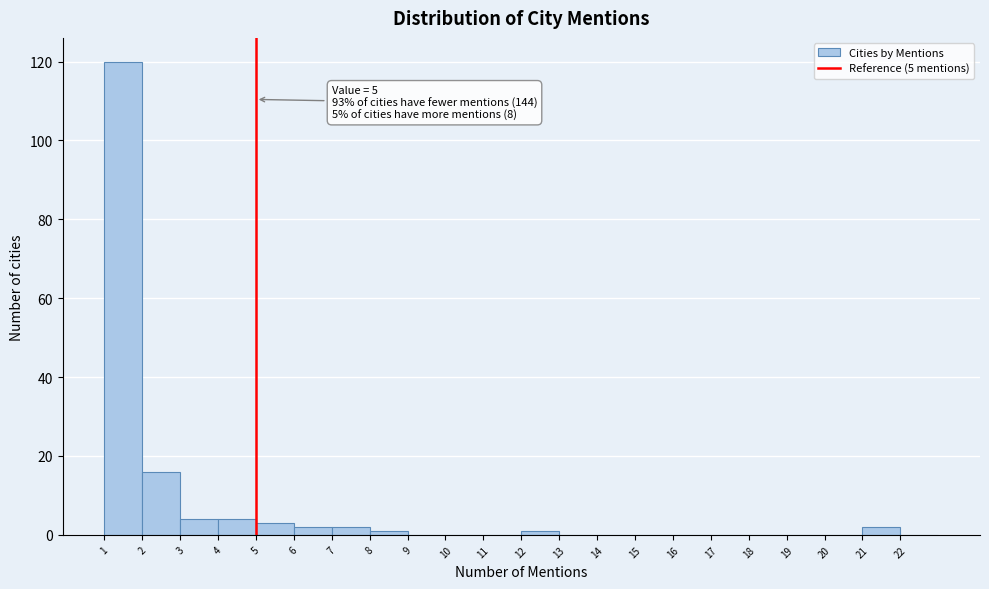

Which range on the x-axis has the tallest bar?

1 to 2